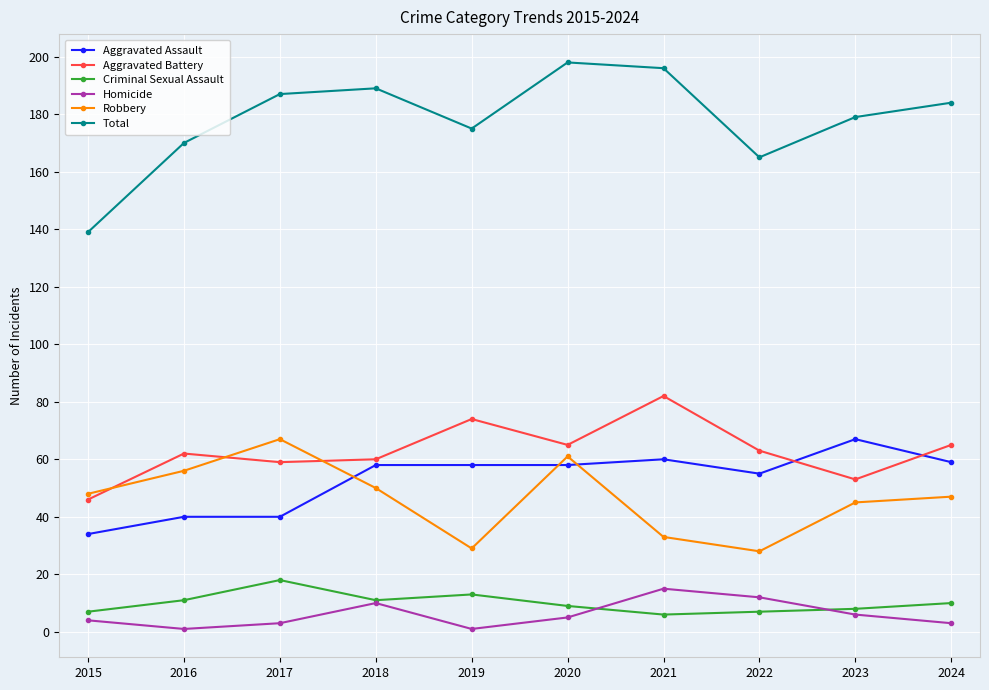

Which series ends up on top after the final intersection of Aggravated Assault and Robbery?

Aggravated Assault